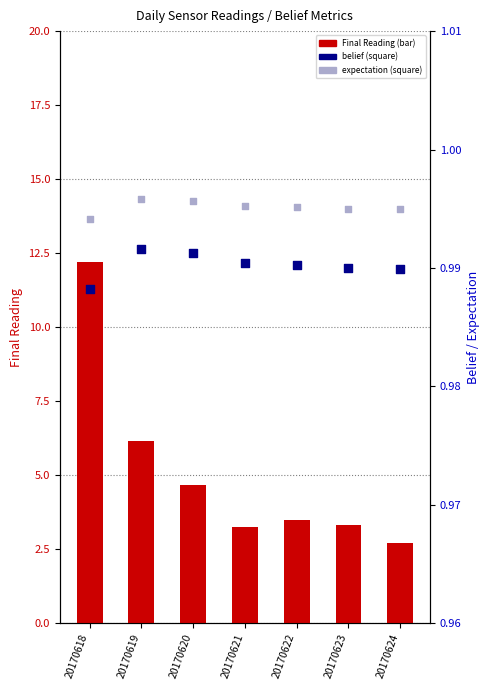

At how many categories does at least one series exceed 1?

7